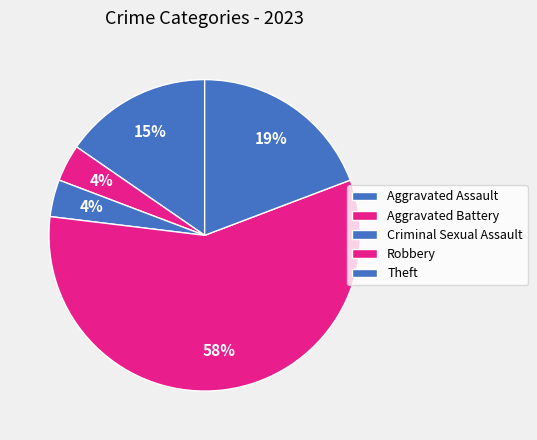

True or false: Theft accounts for 19% of the total.

True